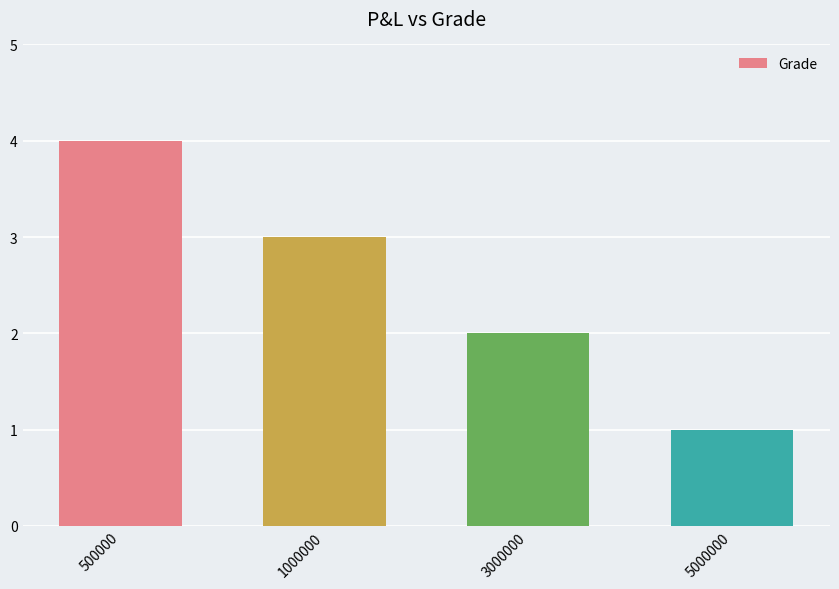

What is the value of the 4th bar from the left?

1